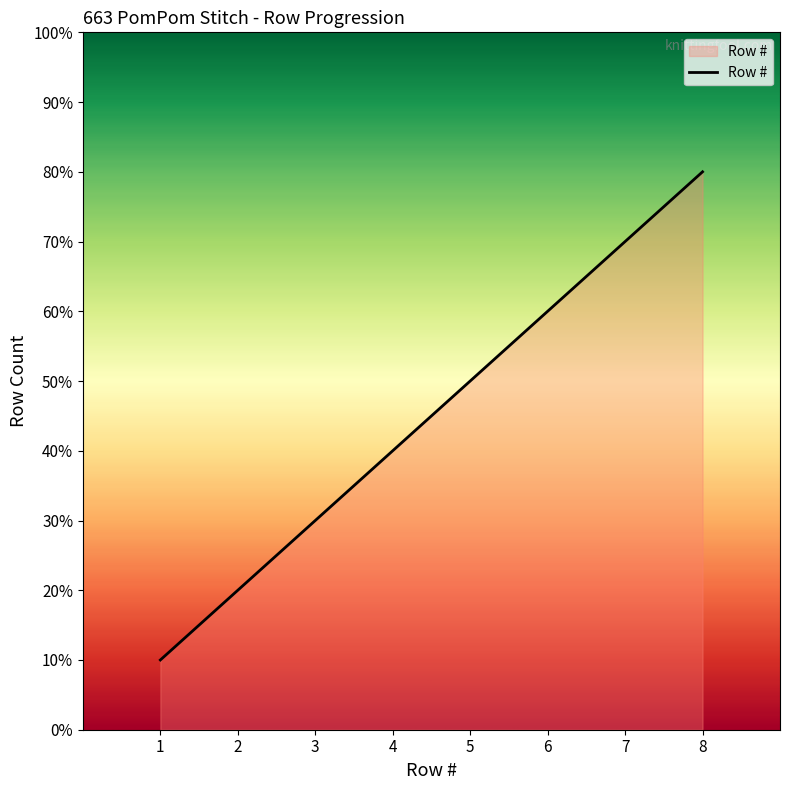

Does the chart have visible grid lines?

No